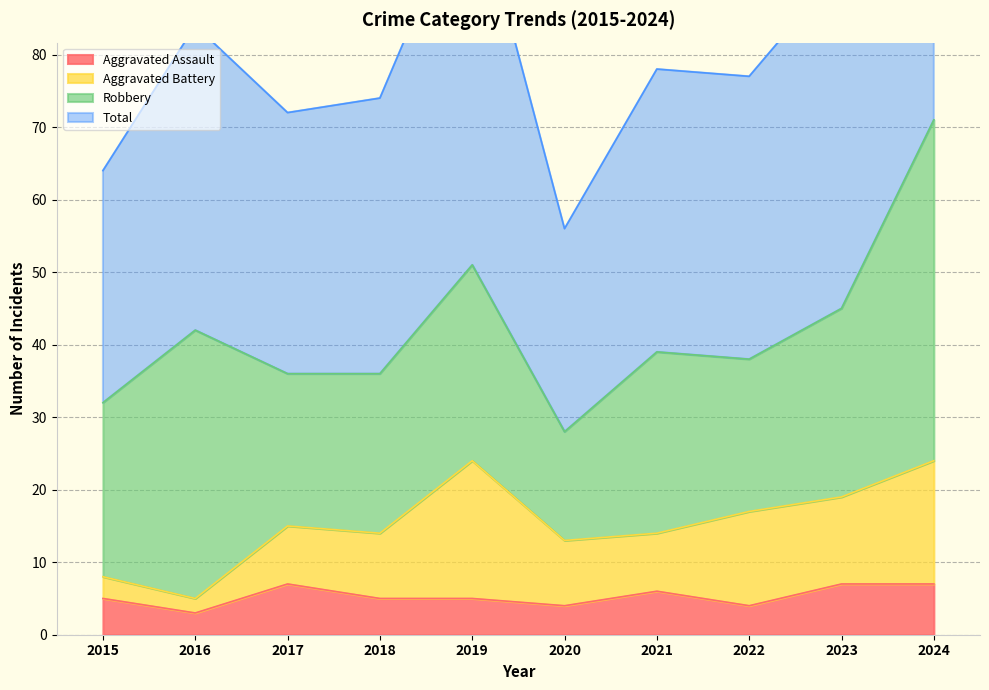

What is the difference between the maximum and minimum values in the Aggravated Assault series?

4